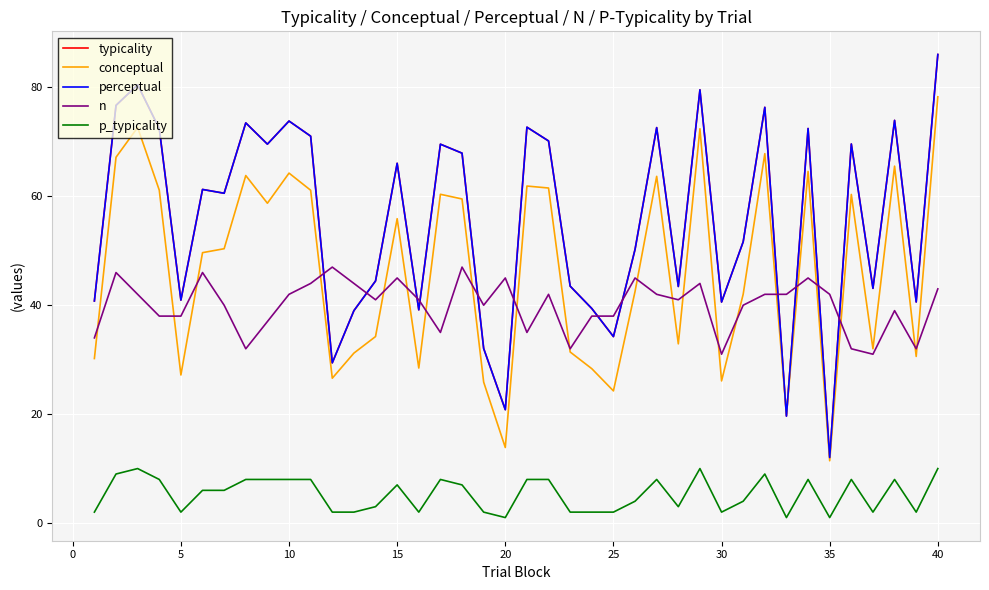

Does the chart display data point markers on the line(s)?

No